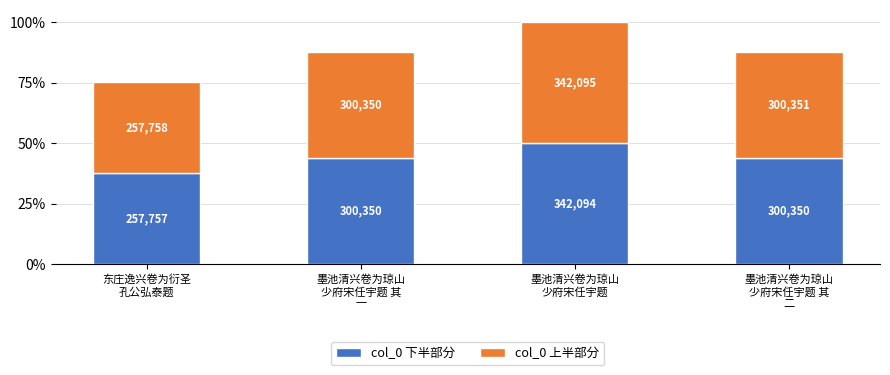

Between 东庄逸兴卷为衍圣
孔公弘泰题 and 墨池清兴卷为琼山
少府宋任宇题, which series saw the biggest shift?

col_0 下半部分